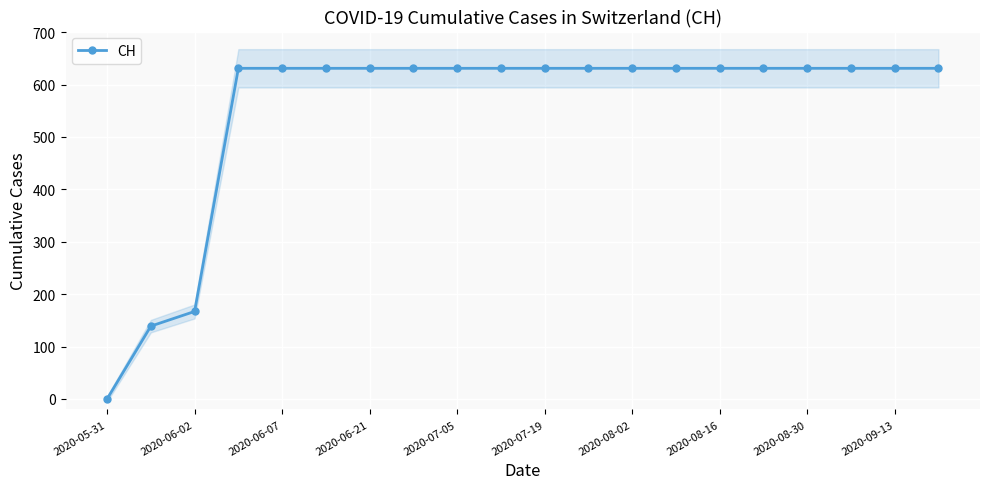

How many values are below 631?

3